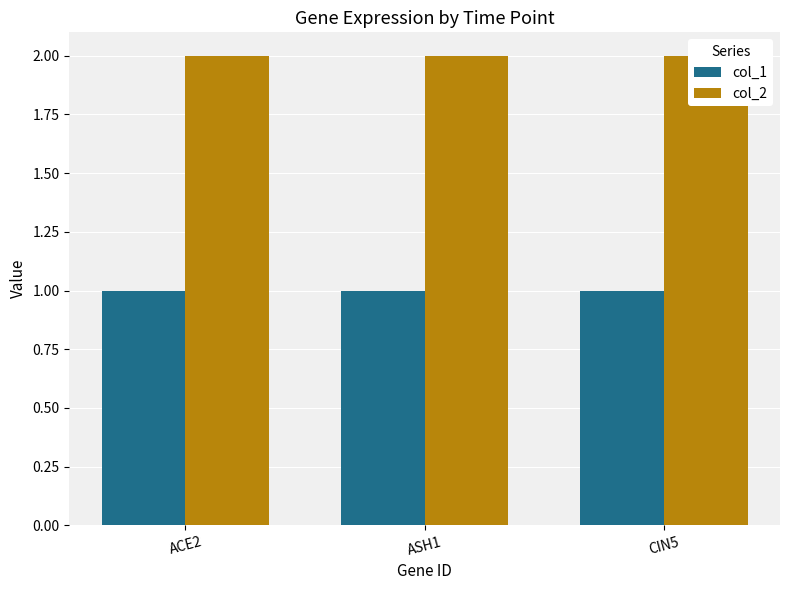

Reading right to left, extract all data points from this chart.

col_1: 1	1	1
col_2: 2	2	2